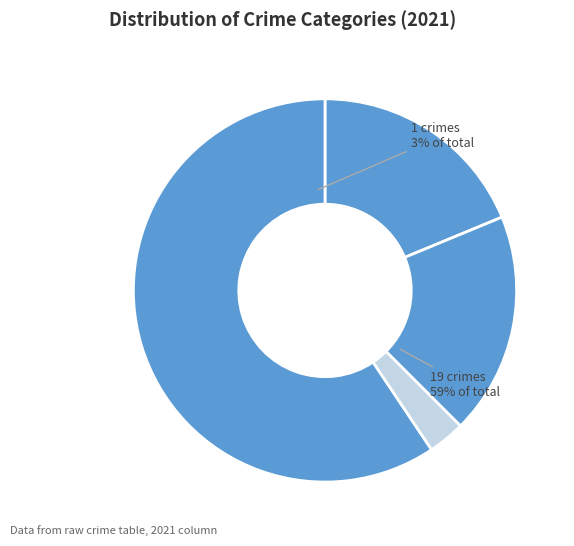

What is the total percentage of Aggravated Battery and Criminal Sexual Assault?

21.9%